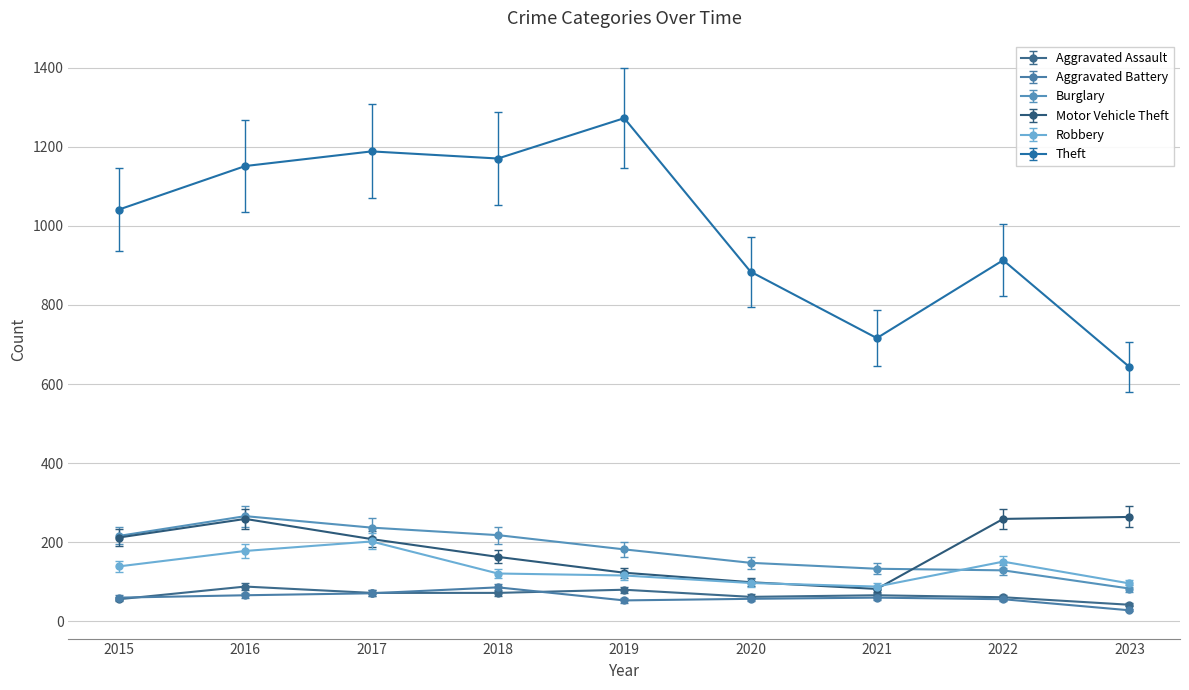

Between 2018 and 2021, which series saw the biggest shift?

Theft